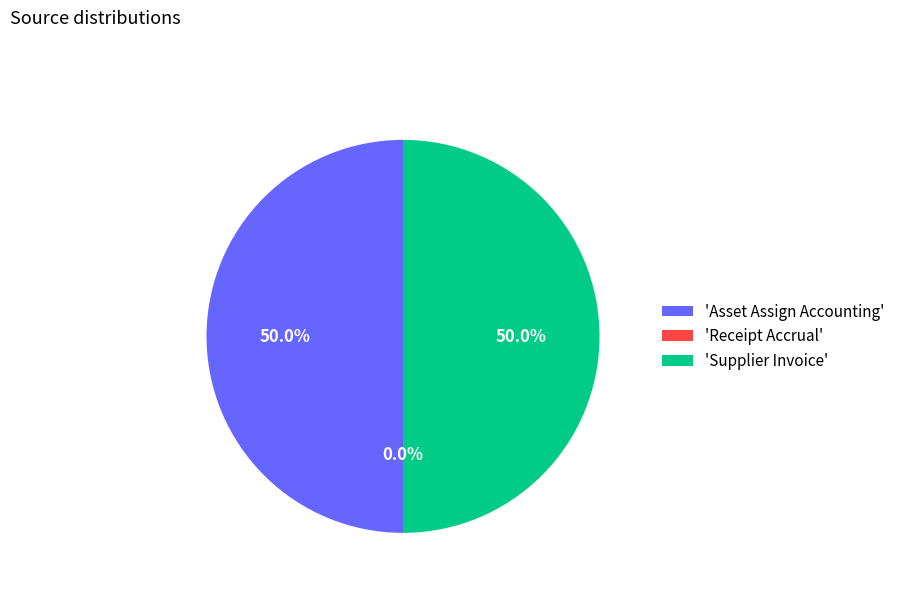

Rank the categories by value from highest to lowest.

Asset Assign Accounting, Supplier Invoice, Receipt Accrual